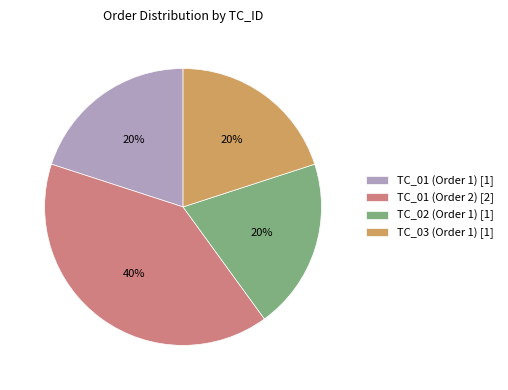

Between TC_01 (Order 2) [2] and TC_01 (Order 1) [1], which is larger?

TC_01 (Order 2) [2]